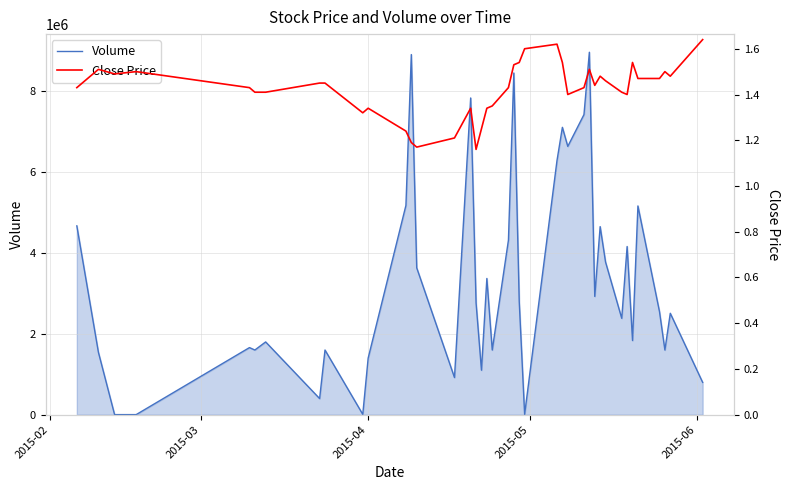

What are all the series names shown in the legend?

Volume, Close Price